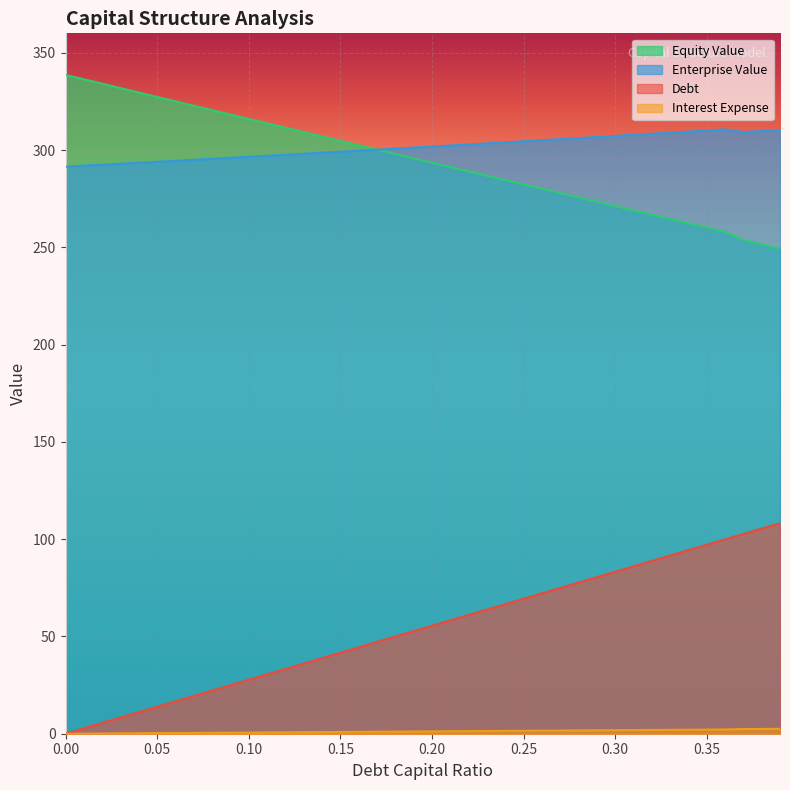

True or false: enterprise_value has a value of 111.9 at 0.15.

False